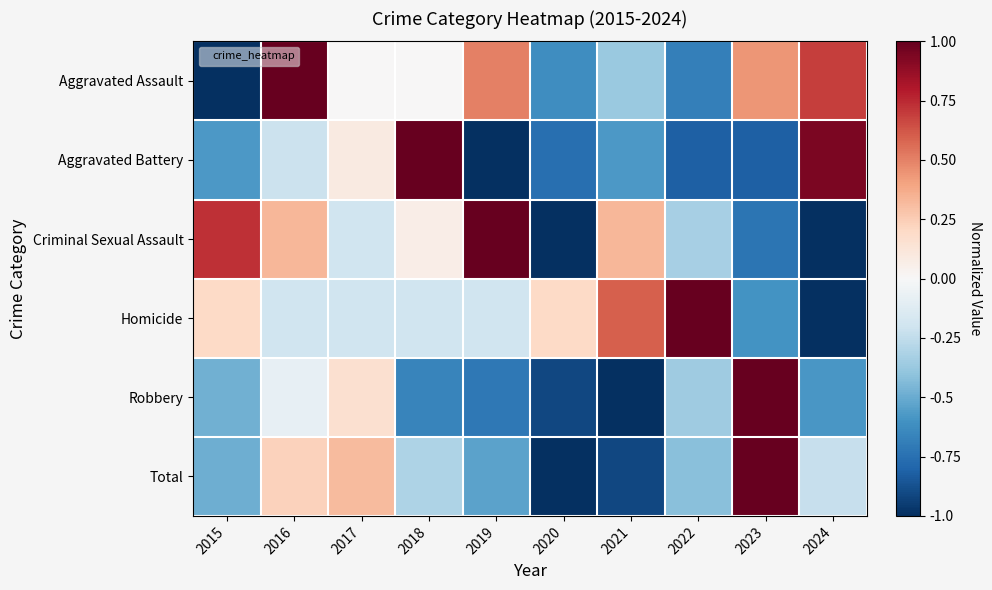

Reading left to right, list all the values displayed in this chart.

Aggravated Assault: 2015=-1.0	2016=1.0	2017=0.0	2018=0.0	2019=0.5	2020=-0.6	2021=-0.4	2022=-0.7	2023=0.4	2024=0.7
Aggravated Battery: 2015=-0.6	2016=-0.2	2017=0.1	2018=1.0	2019=-1.0	2020=-0.8	2021=-0.6	2022=-0.8	2023=-0.8	2024=0.9
Criminal Sexual Assault: 2015=0.7	2016=0.3	2017=-0.2	2018=0.1	2019=1.0	2020=-1.0	2021=0.3	2022=-0.3	2023=-0.7	2024=-1.0
Homicide: 2015=0.2	2016=-0.2	2017=-0.2	2018=-0.2	2019=-0.2	2020=0.2	2021=0.6	2022=1.0	2023=-0.6	2024=-1.0
Robbery: 2015=-0.5	2016=-0.1	2017=0.2	2018=-0.7	2019=-0.7	2020=-0.9	2021=-1.0	2022=-0.4	2023=1.0	2024=-0.6
Total: 2015=-0.5	2016=0.2	2017=0.3	2018=-0.3	2019=-0.5	2020=-1.0	2021=-0.9	2022=-0.4	2023=1.0	2024=-0.2